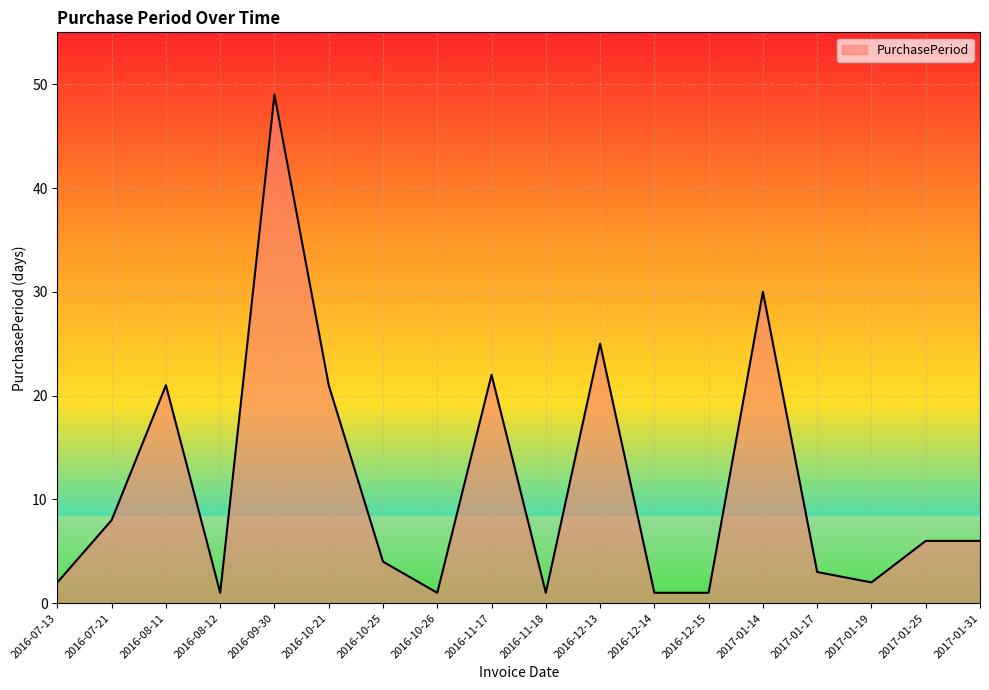

What value does the data have at 2017-01-14, to the nearest 5?

30